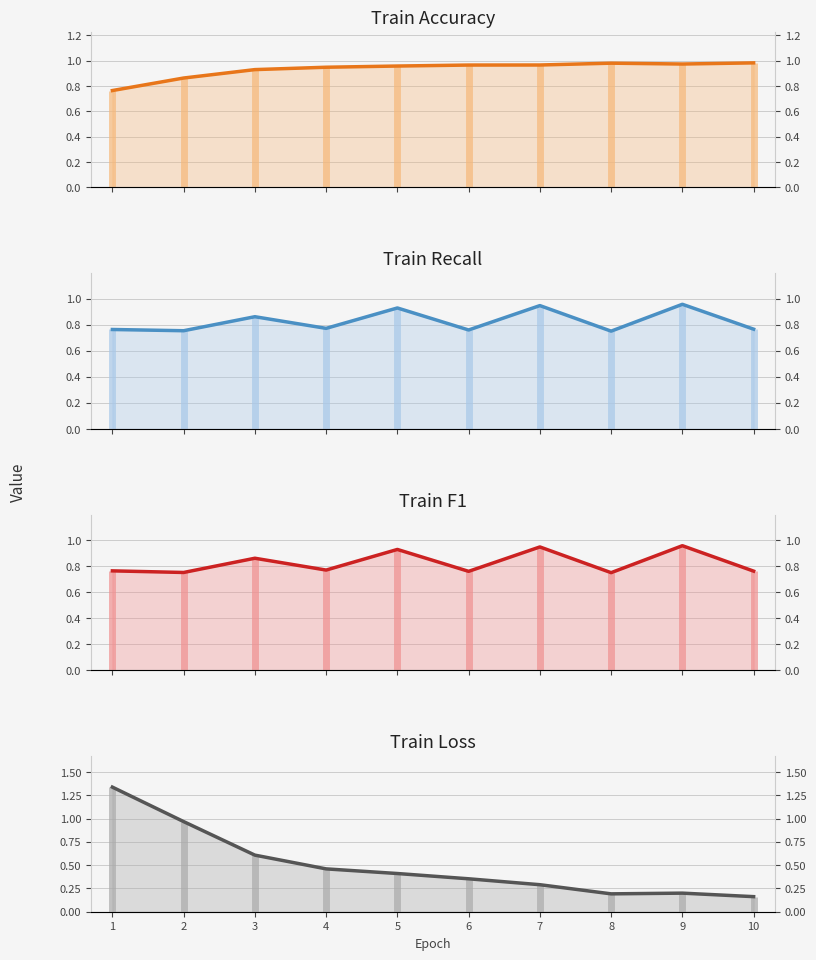

The value of train_recall at 3 is 0.9. True or false?

True